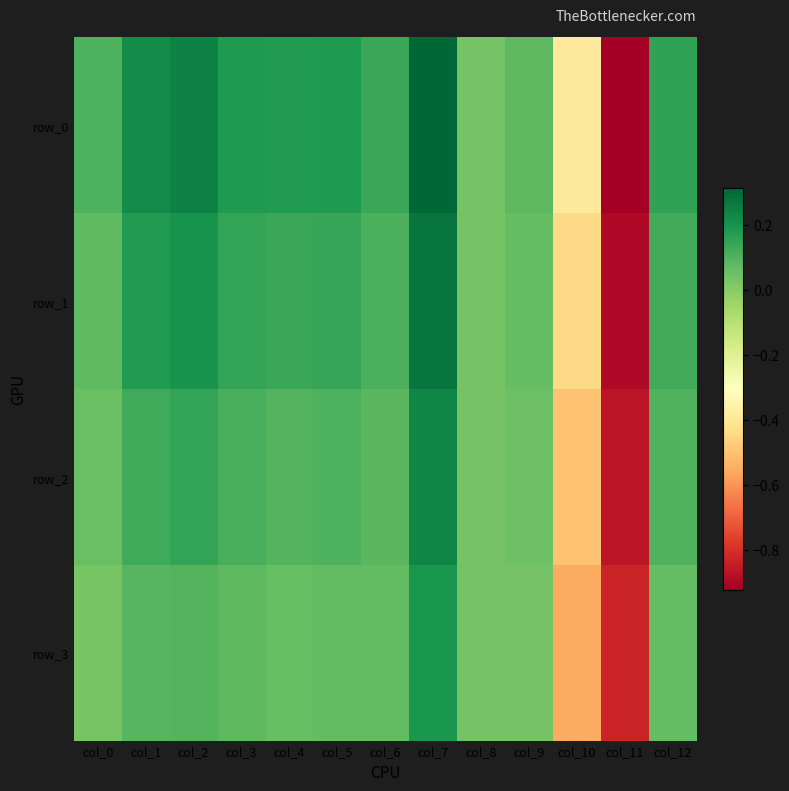

What is the sum of all row_0 values?

0.5